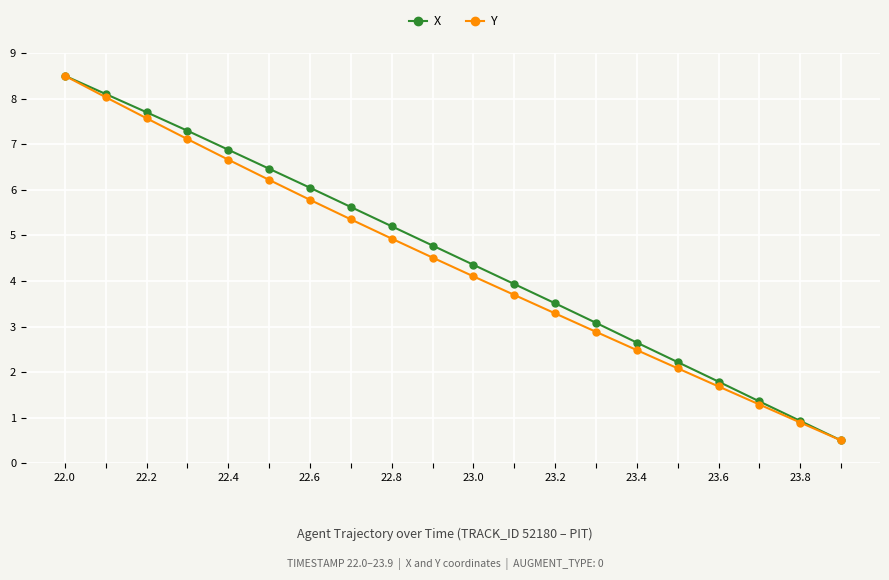

What is the difference between the maximum and minimum values in the X series?

8.0